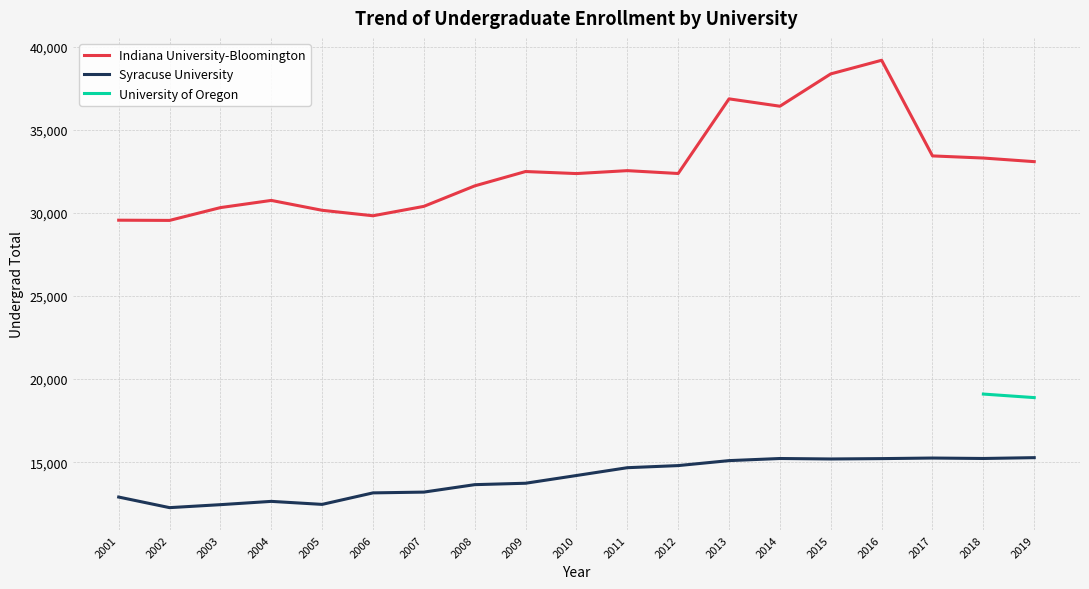

How many values in the Syracuse University series are below 14201?

9